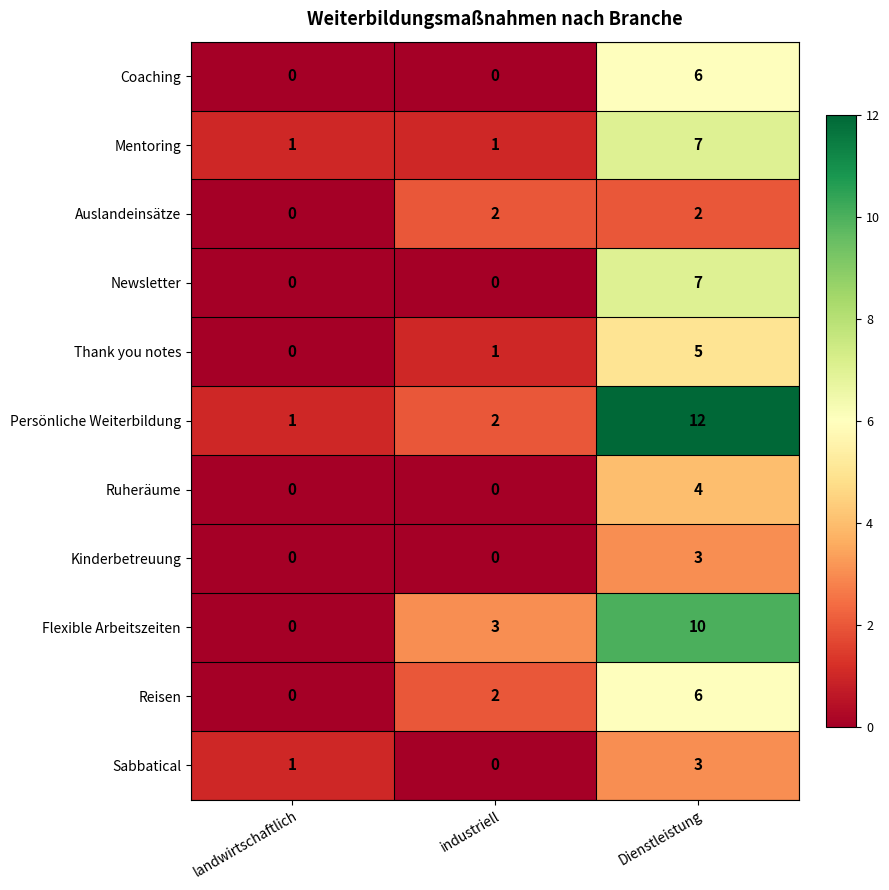

What is the sum of all Sabbatical values?

4